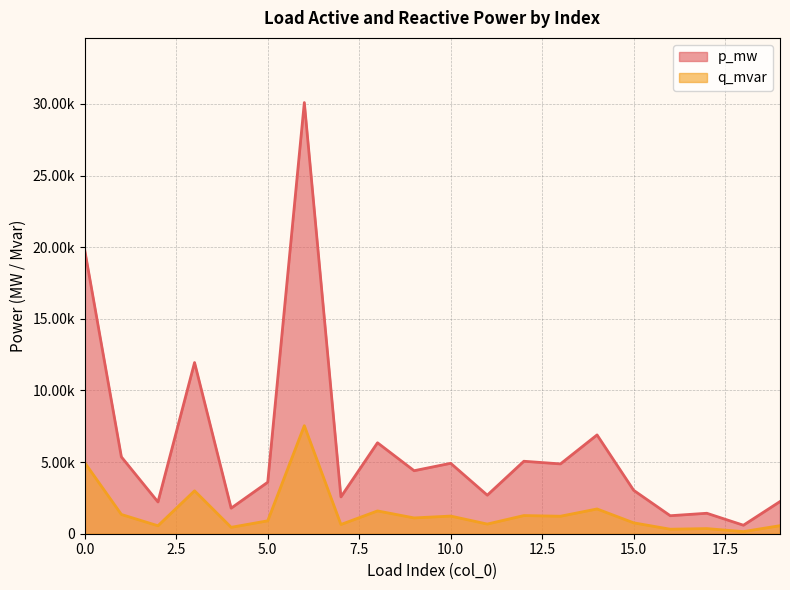

Which category has the highest value across all series?

6